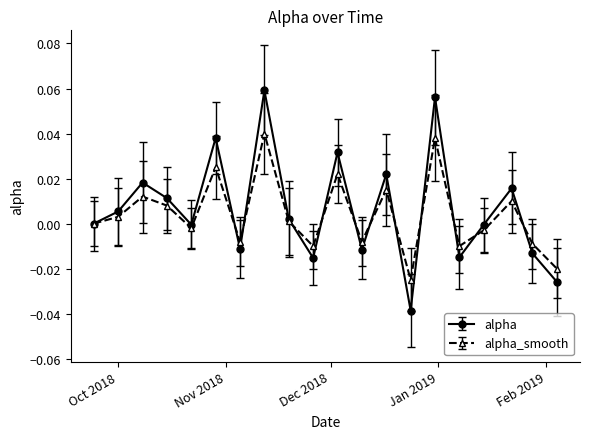

Which series has the widest spread of values?

alpha